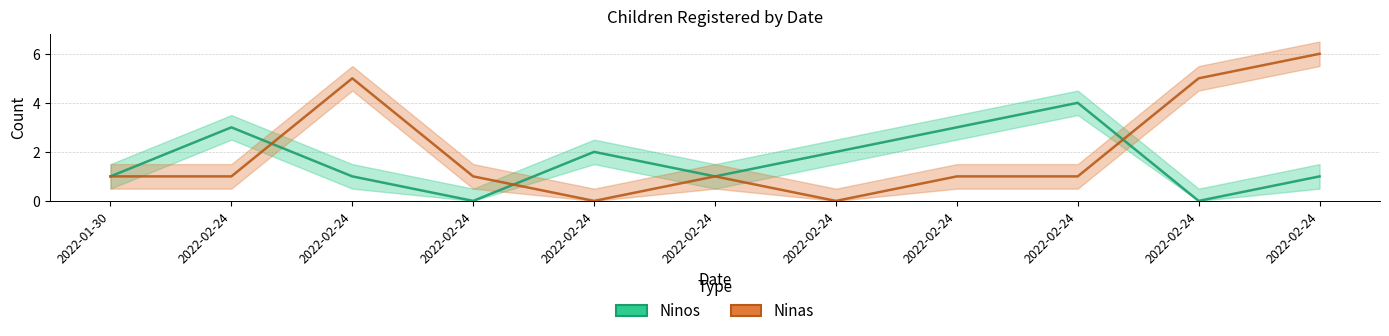

Where do Ninos and Ninas first cross each other?

2022-02-24 and 2022-02-24